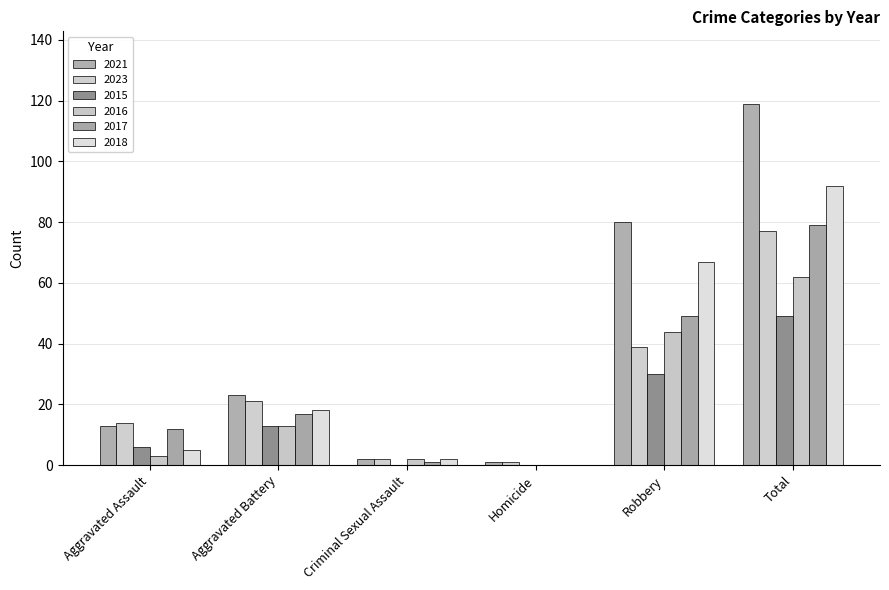

How many categories are shown in the chart?

6